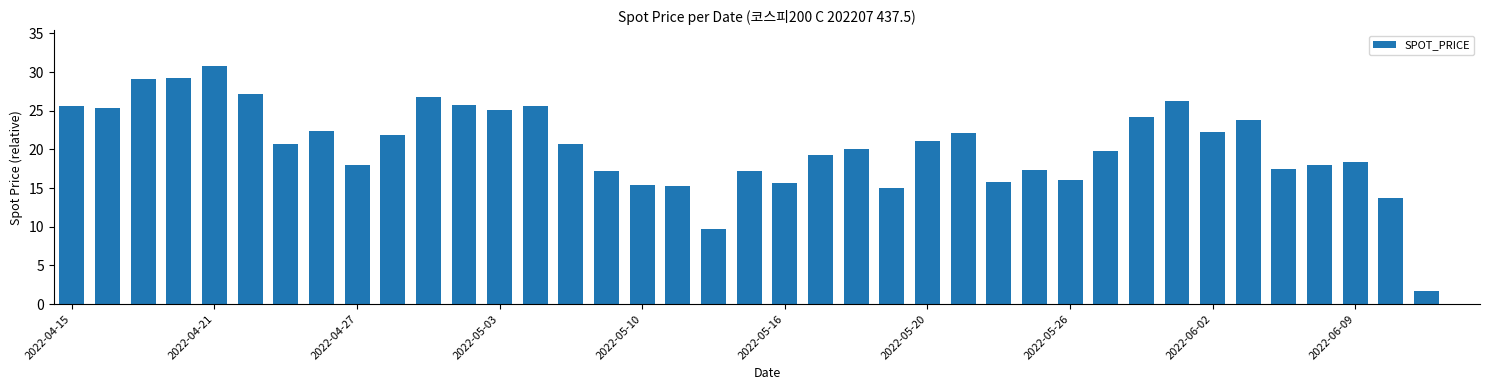

What is the sum of all values?

797.6